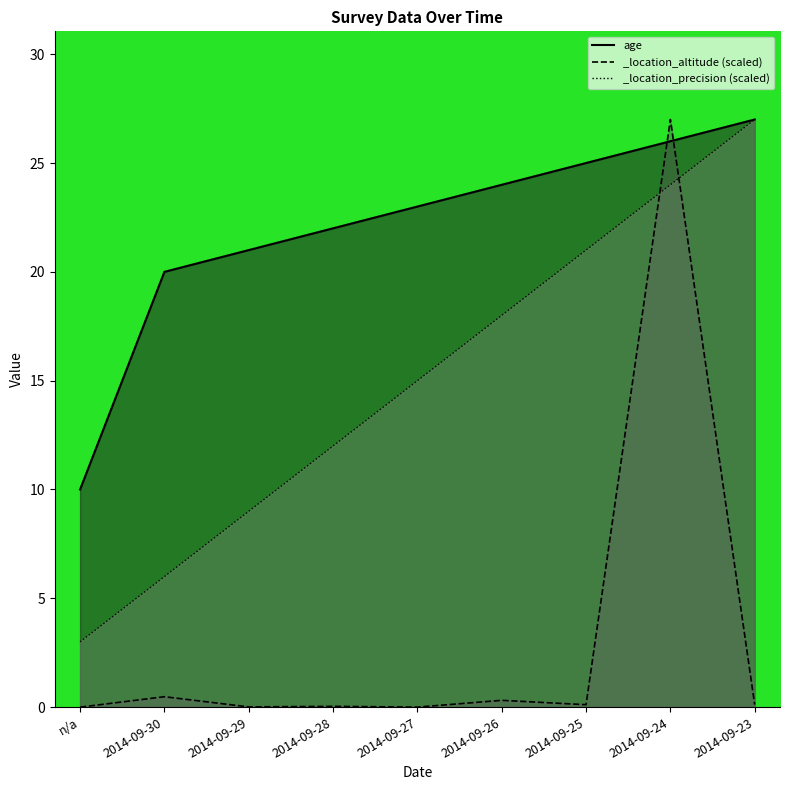

Reading left to right, what are all the values shown in this chart?

age: 10.0	20.0	21.0	22.0	23.0	24.0	25.0	26.0	27.0
_location_altitude: 0.0	0.5	0.0	0.0	0.0	0.3	0.1	27.0	0.1
_location_precision: 3.0	6.0	9.0	12.0	15.0	18.0	21.0	24.0	27.0